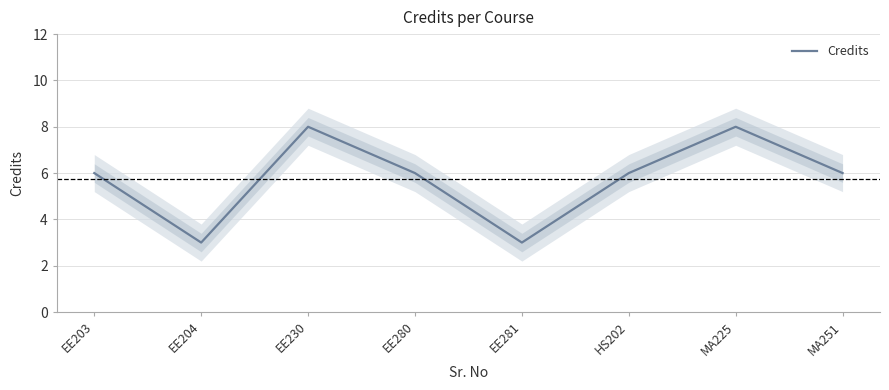

Reading left to right, list all the values displayed in this chart.

EE203=6	EE204=3	EE230=8	EE280=6	EE281=3	HS202=6	MA225=8	MA251=6